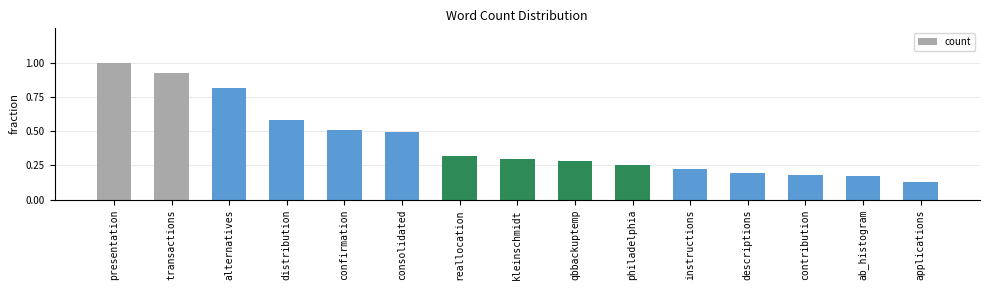

Between transactions and kleinschmidt, which is larger?

transactions